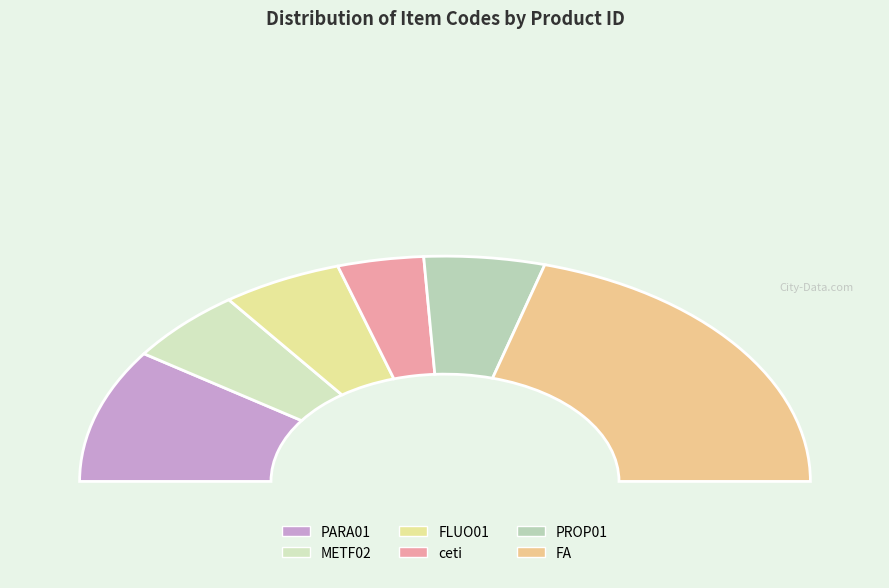

To the nearest percent, what portion does FLUO01 represent?

11%